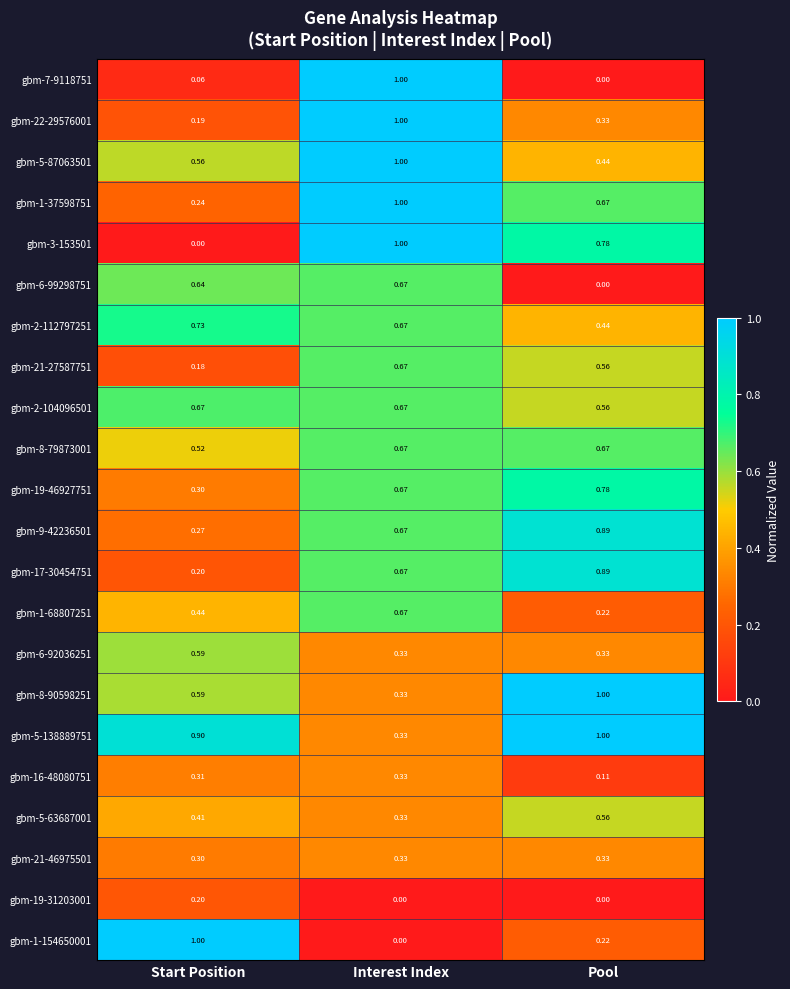

Is the value of gbm-9-42236501 at Interest Index greater than the value of gbm-22-29576001 at Start Position?

Yes